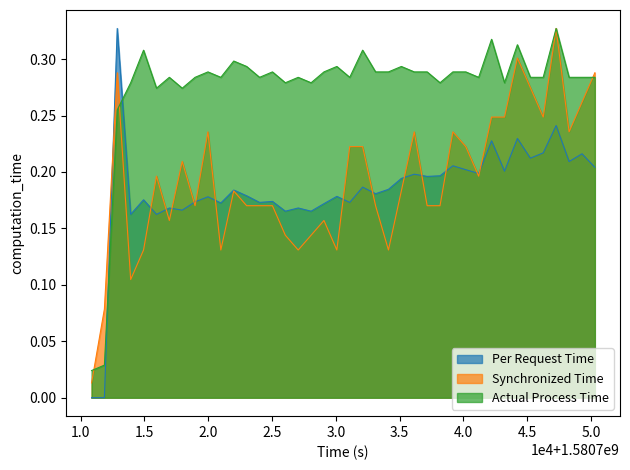

How many intersections are there between Per Request Time and Actual Process Time?

2